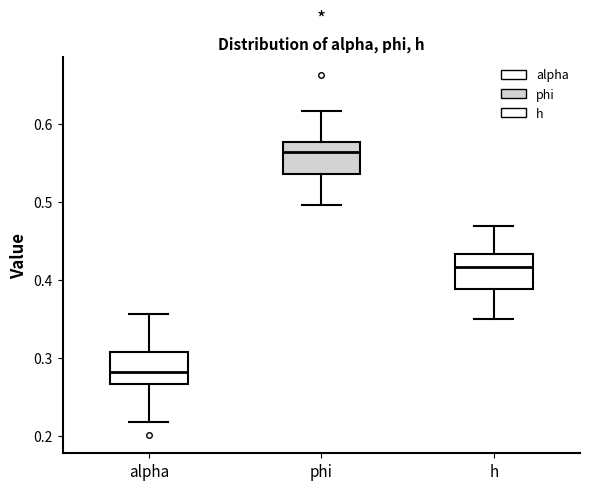

Where is the upper edge of the box for h on the y-axis? The values are not printed on the chart, so give them approximately, as read against the axis.

0.43